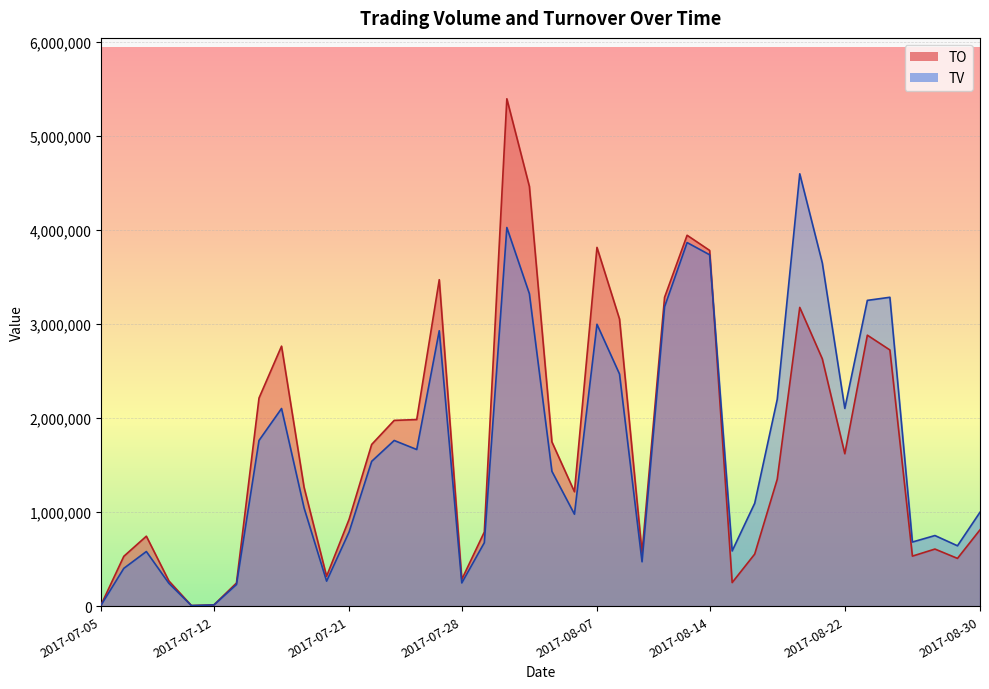

Is the value of TV at 2017-07-17 greater than the value of TO at 2017-08-10?

No